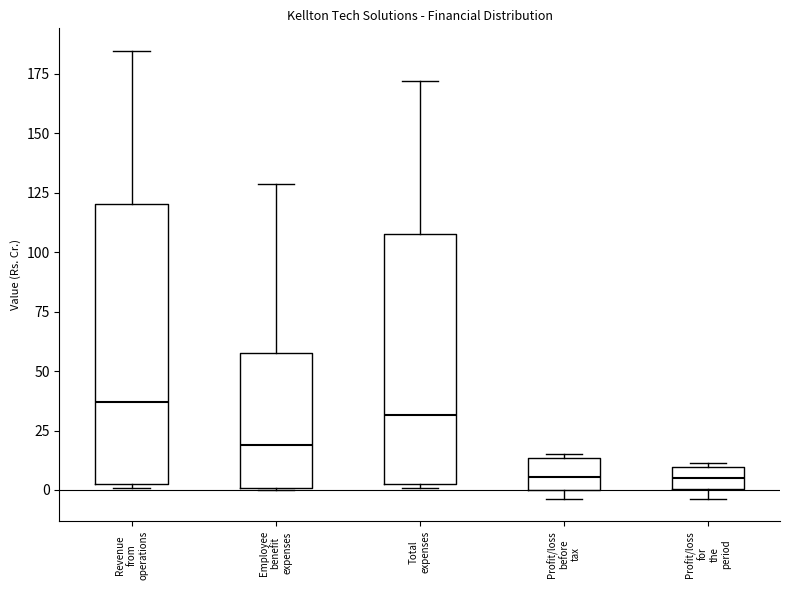

Comparing the boxes themselves (not the whiskers), which one is the tallest?

Revenue from operations